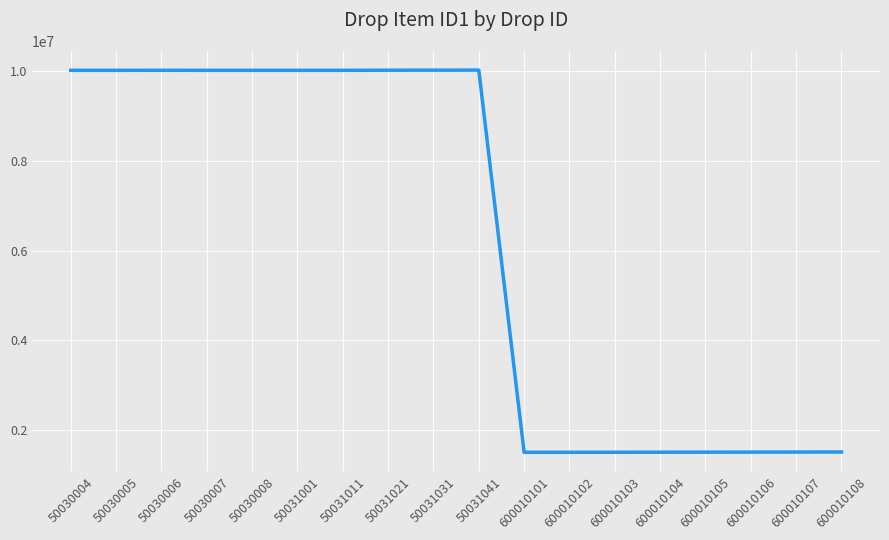

What is the sum of the values at 600010103 and 600010106?

3007012